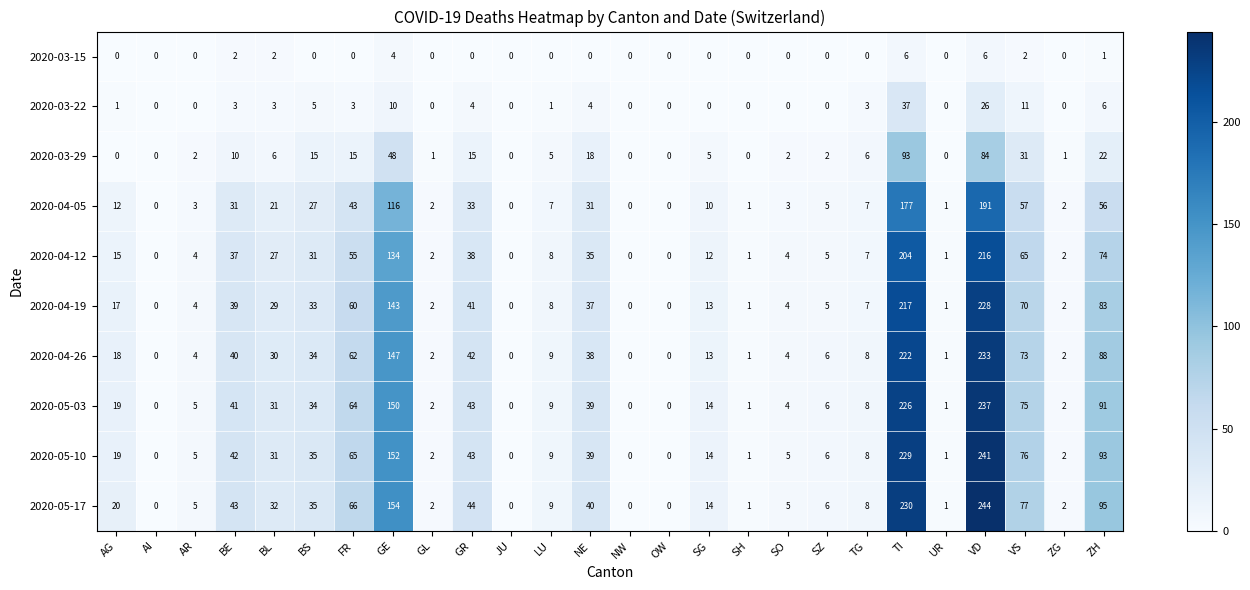

What is the highest value of the 2020-04-12 series?

216